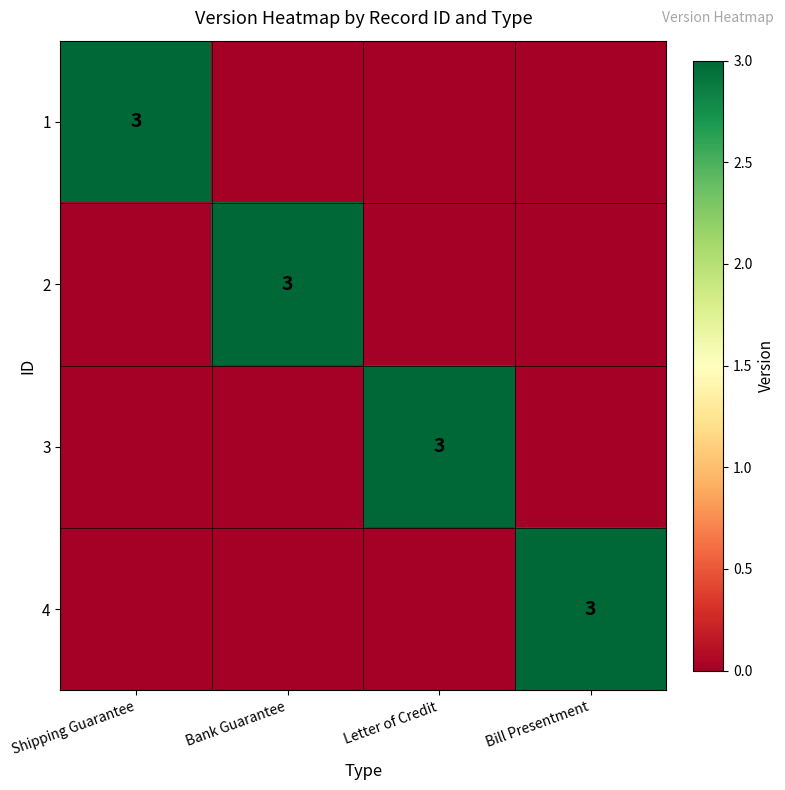

True or false: 4 has a value of 3 at Bill Presentment.

True